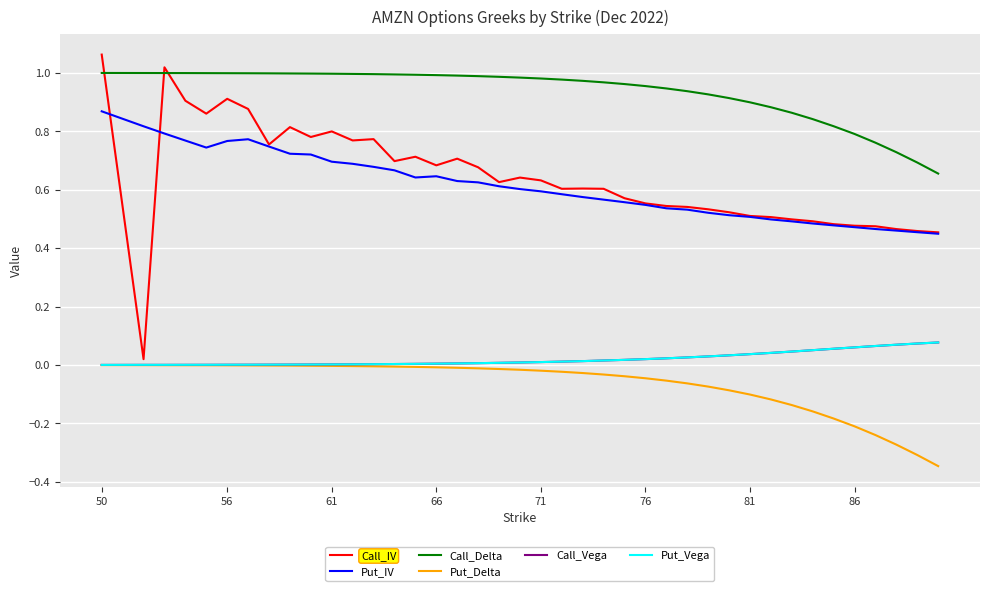

True or false: Call_Delta and Call_Vega intersect in this chart.

False